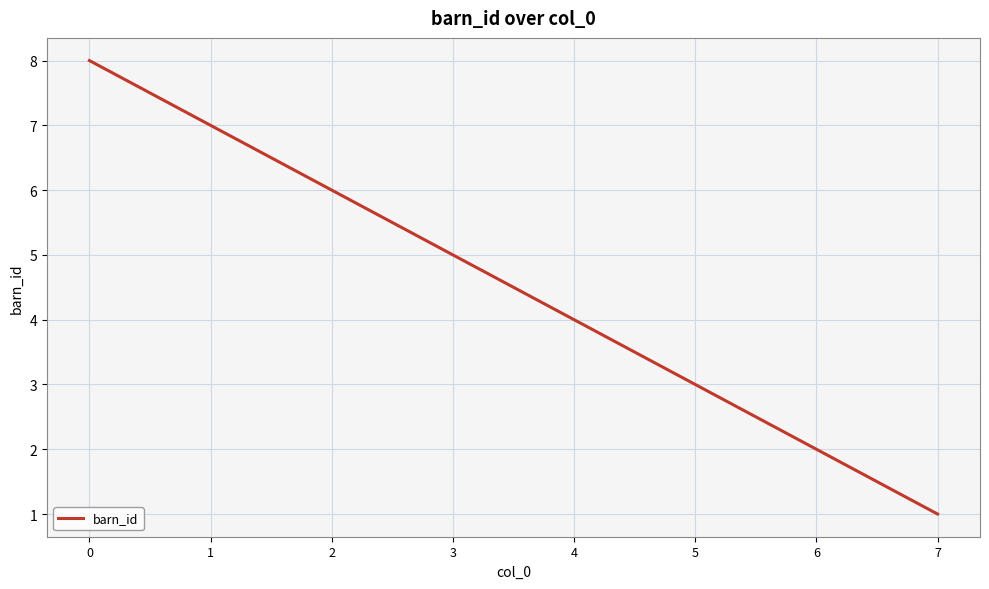

What is the maximum value shown in the chart?

8